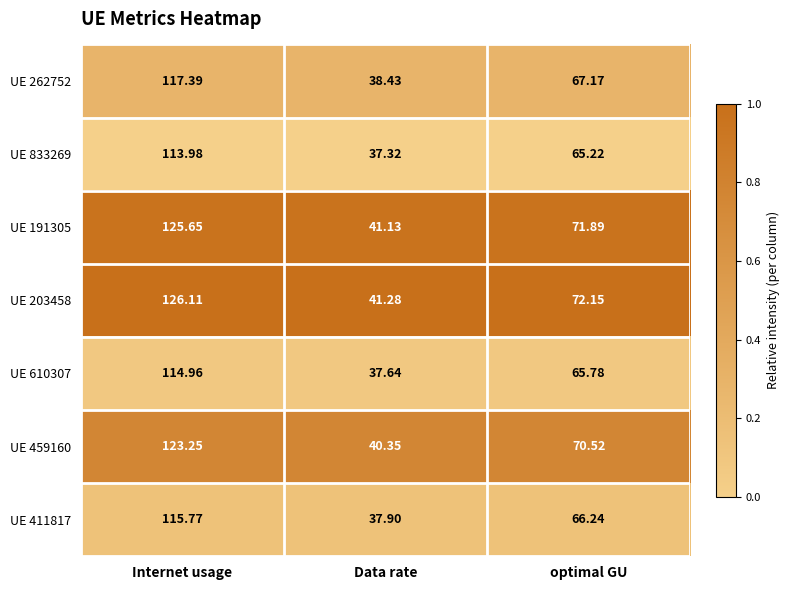

At which category is the sum across all series the highest?

Internet usage